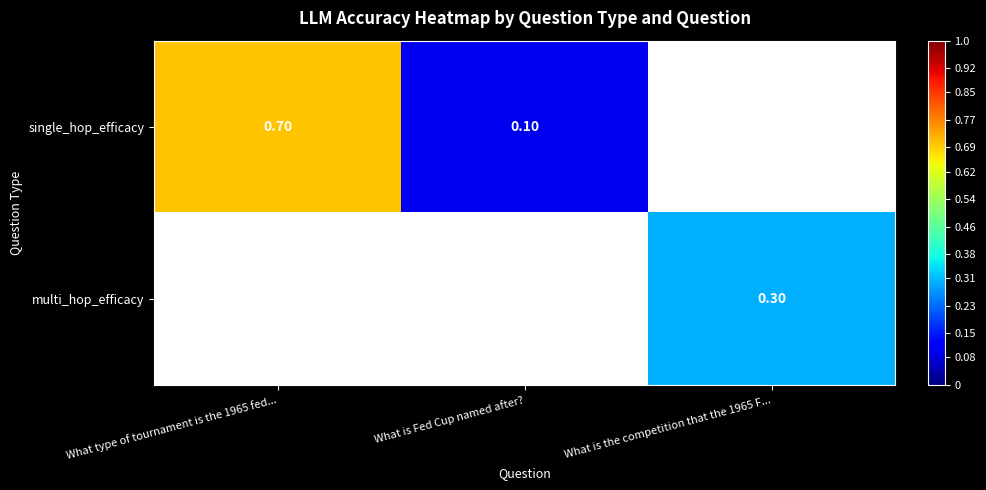

Rank the categories by multi_hop_efficacy value from highest to lowest.

What type of tournament is the 1965 fed..., What is Fed Cup named after?, What is the competition that the 1965 F...